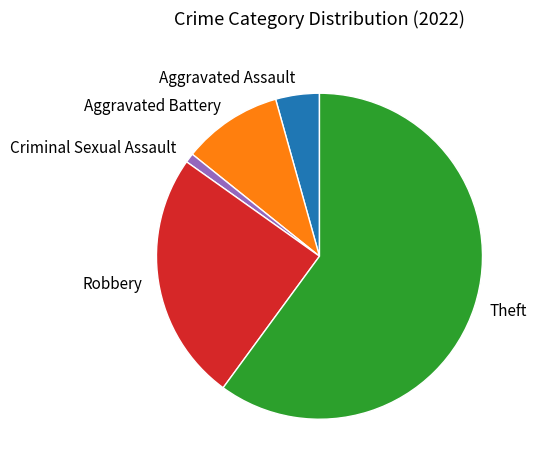

Is Theft the majority of the pie?

Yes